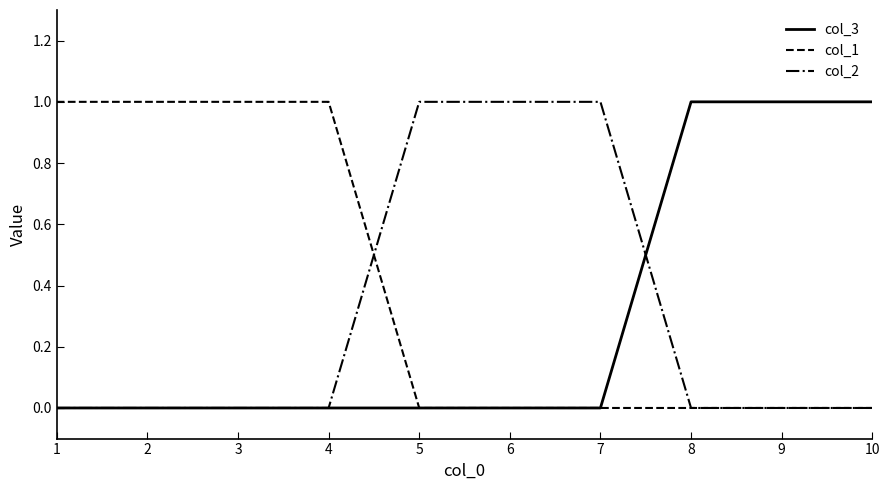

What are all the series names shown in the legend?

col_3, col_1, col_2